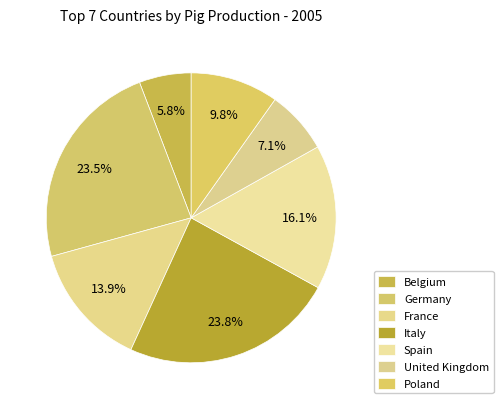

Count the number of slices in the pie.

7